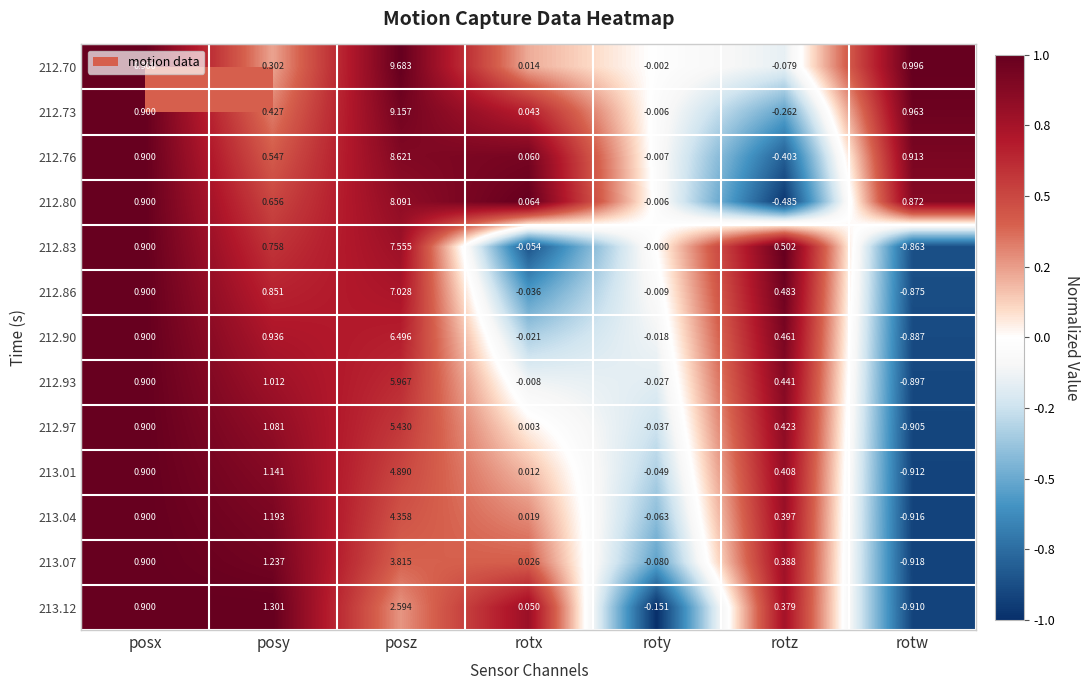

Rank the series by their maximum value, from highest to lowest.

212.70, 212.73, 212.76, 212.80, 212.83, 212.86, 212.90, 212.93, 212.97, 213.01, 213.04, 213.07, 213.12